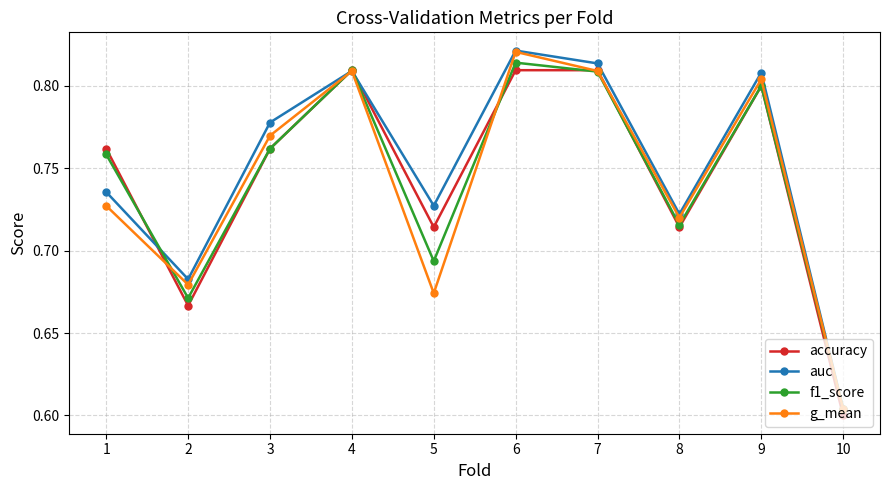

At which category does accuracy reach its first local valley?

2